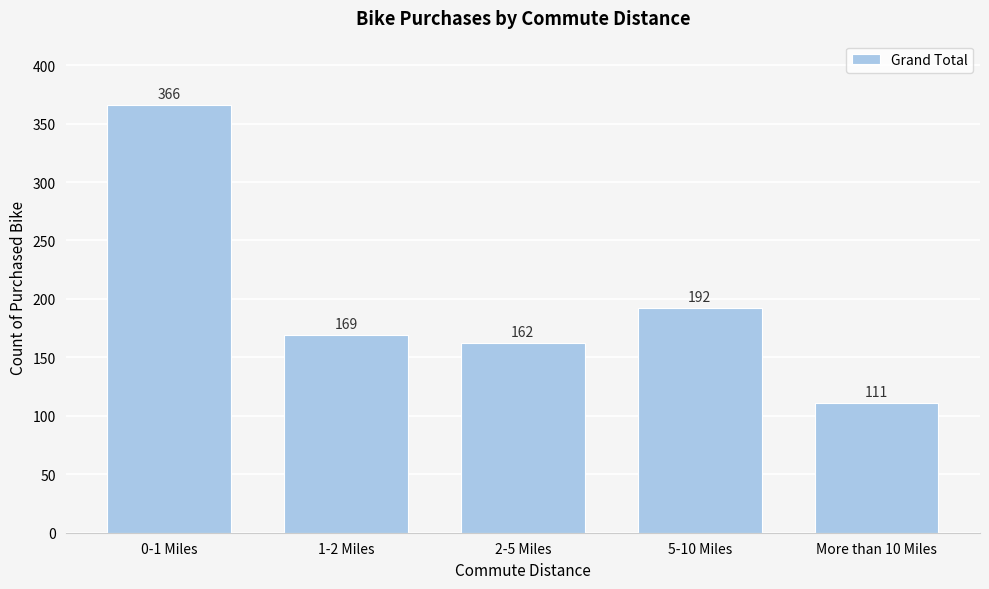

Reading left to right, extract all data points from this chart.

0-1 Miles=366	1-2 Miles=169	2-5 Miles=162	5-10 Miles=192	More than 10 Miles=111